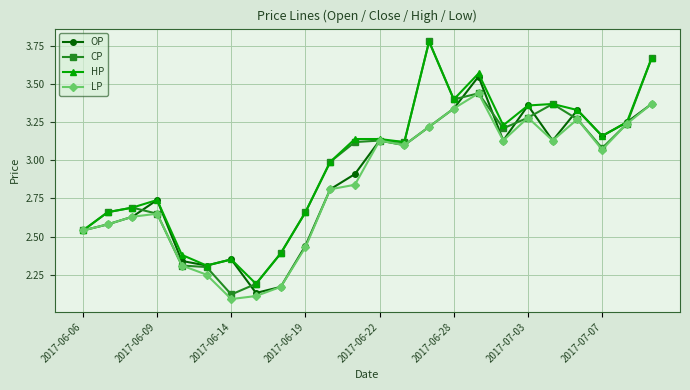

Which series has the widest spread of values?

CP